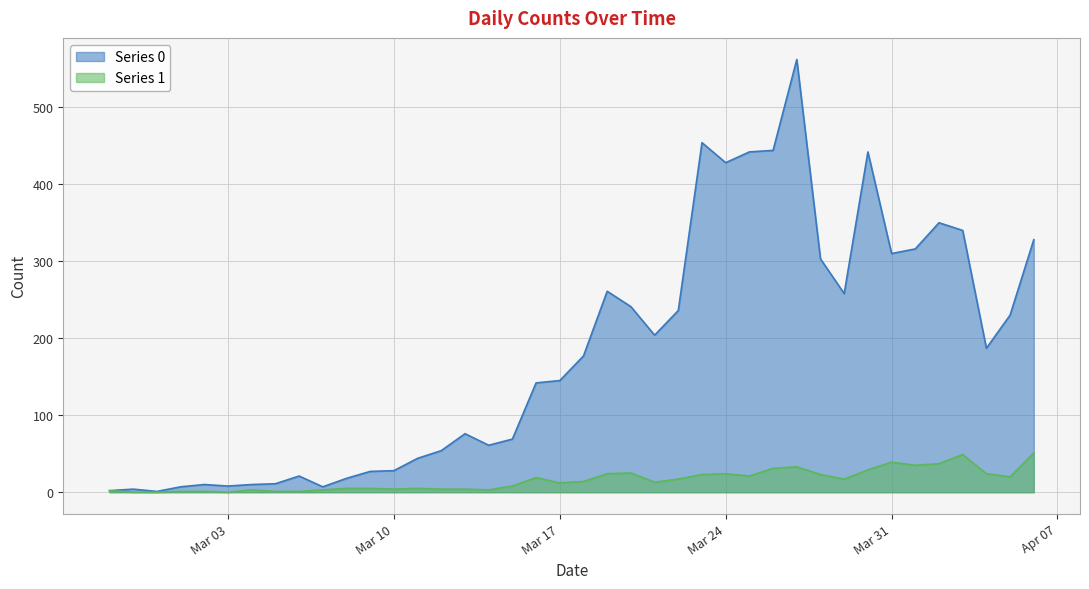

What position from the left is 2020-03-30?

33